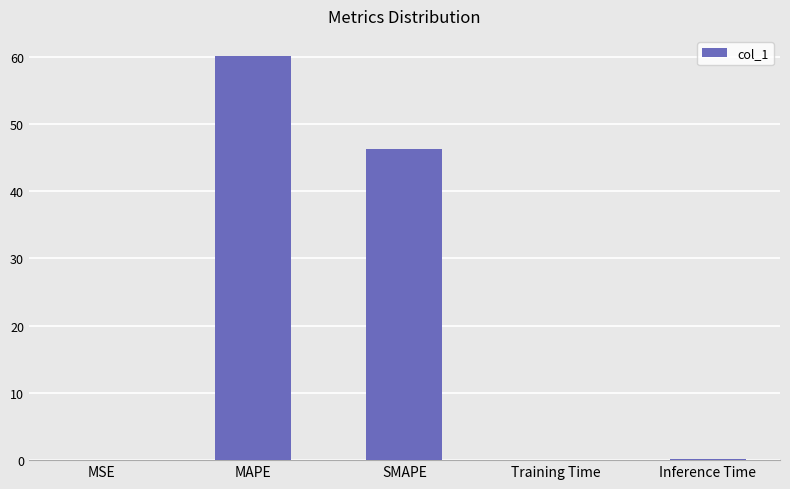

At which category does the chart reach its peak across all series?

MAPE